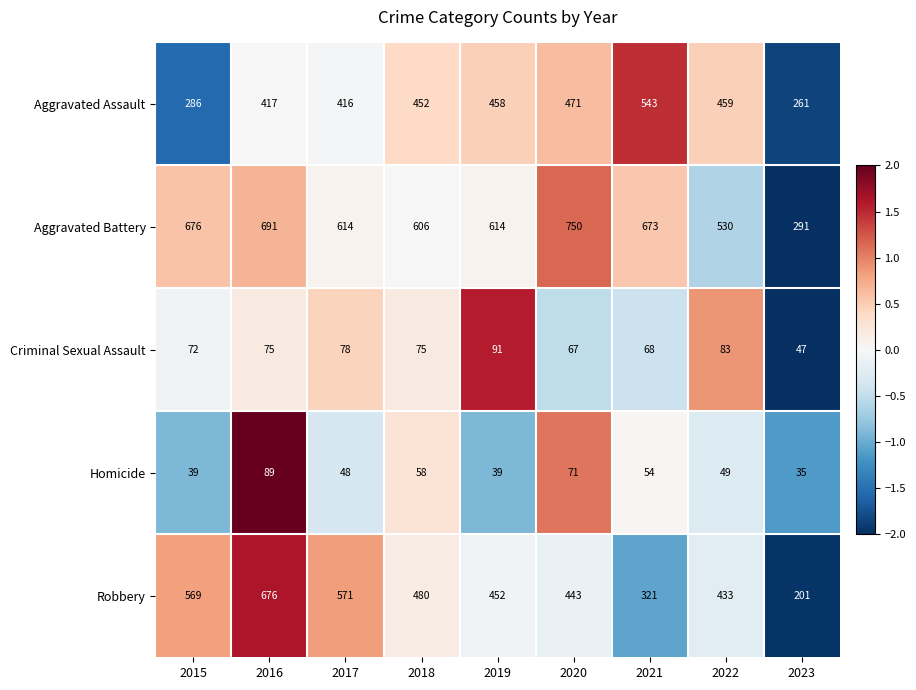

At which label does Criminal Sexual Assault reach its peak?

2019